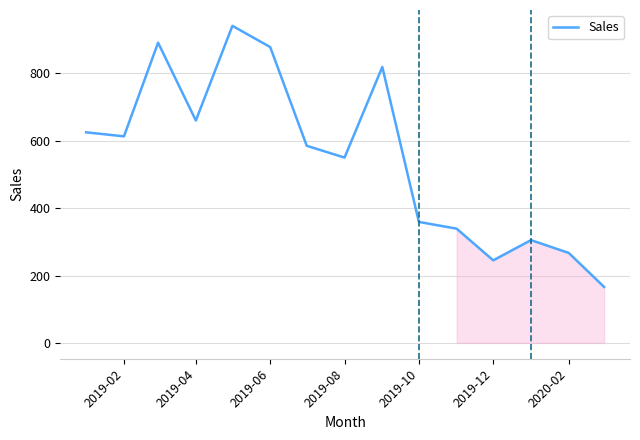

What is the maximum value shown in the chart?

941